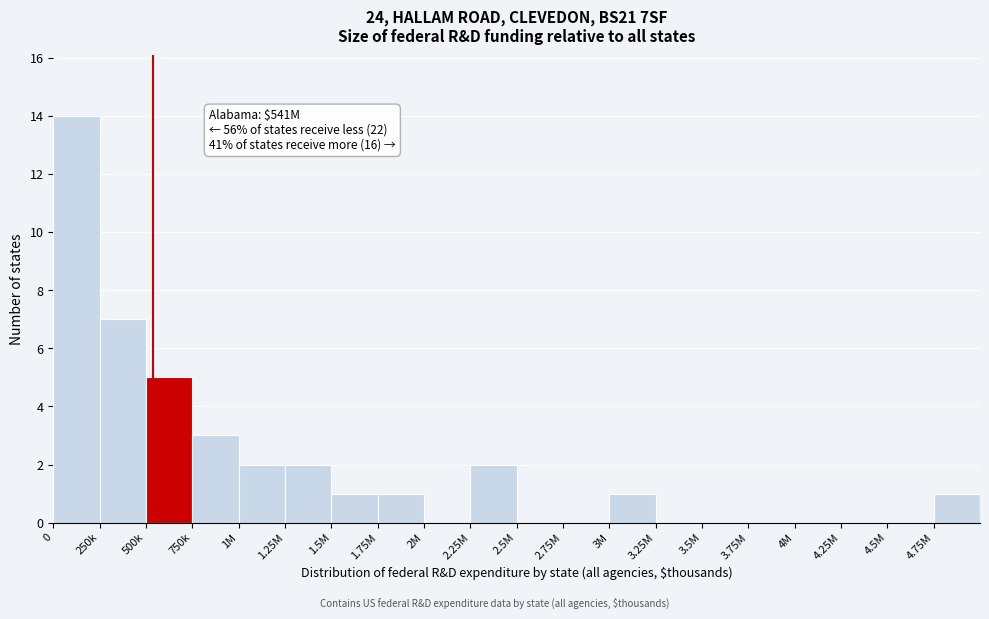

Reading left to right, transcribe all the data shown in this chart.

0=14	250k=7	500k=5	750k=3	1M=2	1.25M=2	1.5M=1	1.75M=1	2M=0	2.25M=2	2.5M=0	2.75M=0	3M=1	3.25M=0	3.5M=0	3.75M=0	4M=0	4.25M=0	4.5M=0	4.75M=1